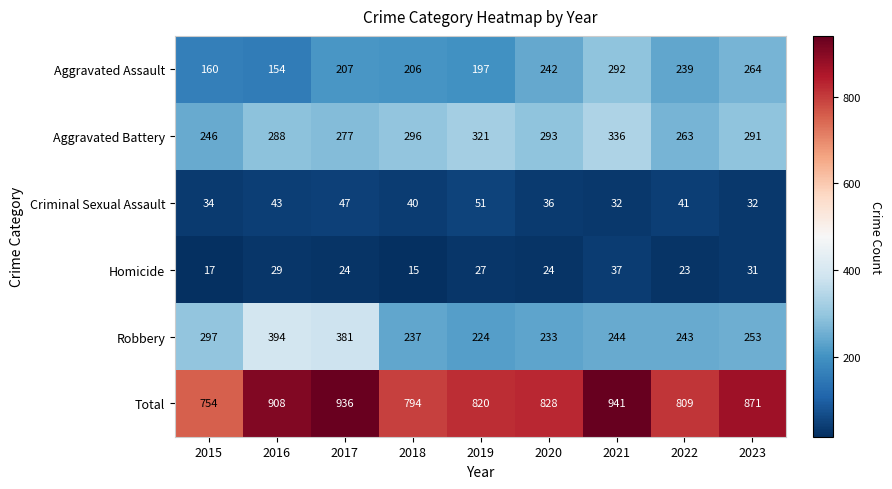

At 2017, list the series in order from smallest to largest.

Homicide, Criminal Sexual Assault, Aggravated Assault, Aggravated Battery, Robbery, Total